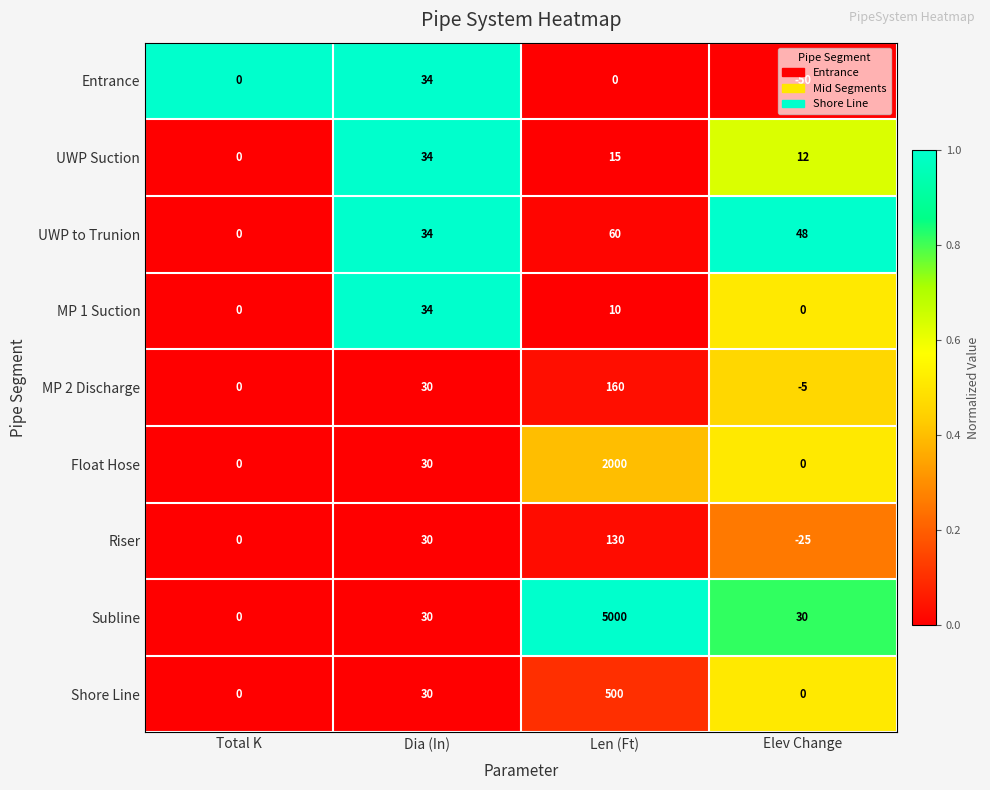

At which category does the chart reach its peak across all series?

Len (Ft)